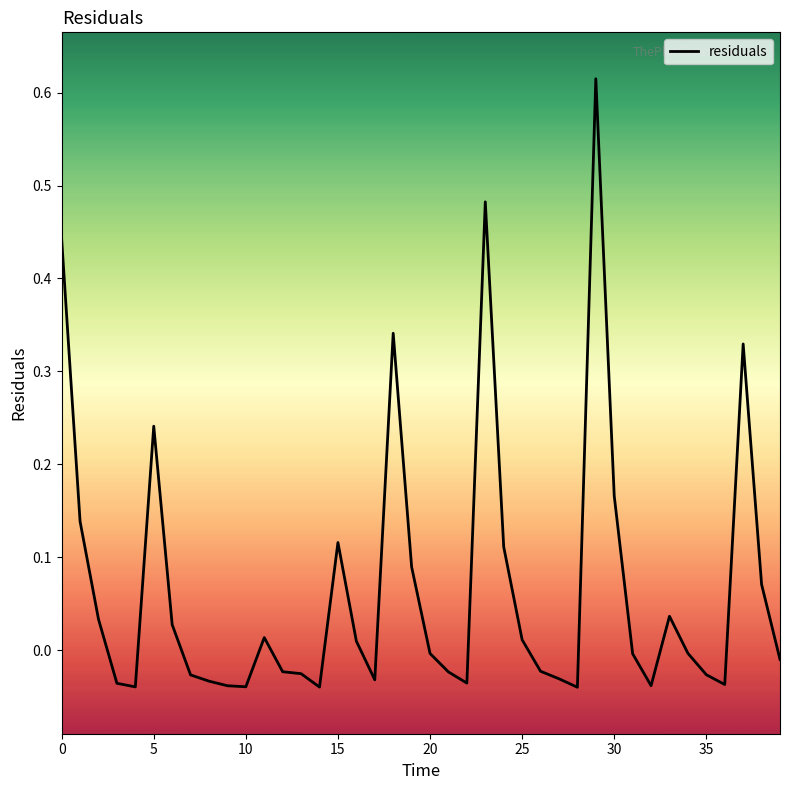

How many distinct data groups are displayed?

1